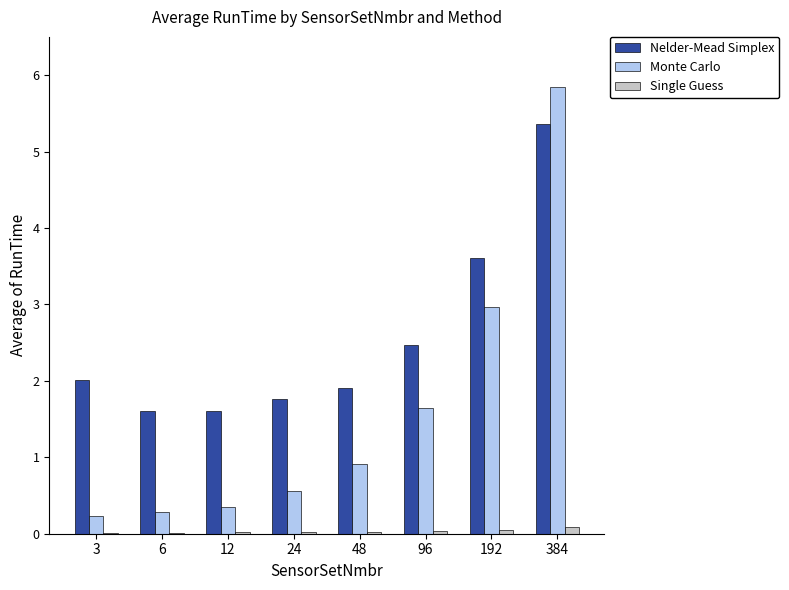

What is the maximum value shown in the chart?

5.8